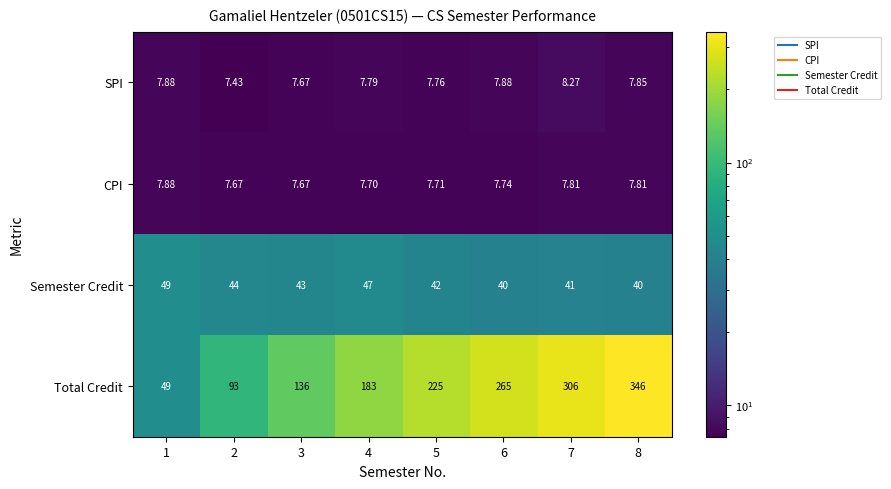

Rank the series at 5 from lowest to highest value.

CPI, SPI, Semester Credit, Total Credit